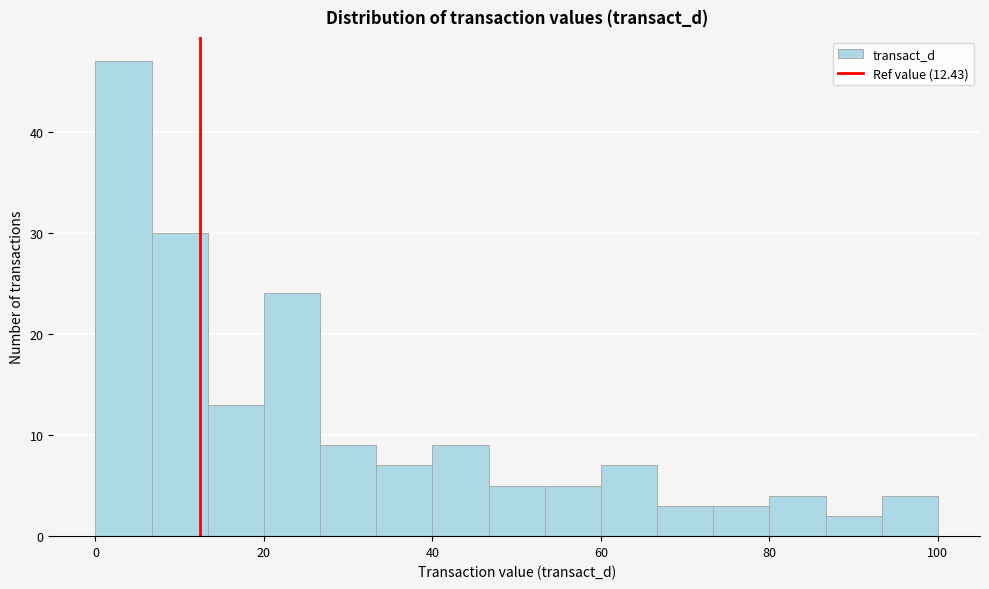

Around what value on the x-axis is the tallest bar? Give the approximate position of its centre, as read against the axis.

4